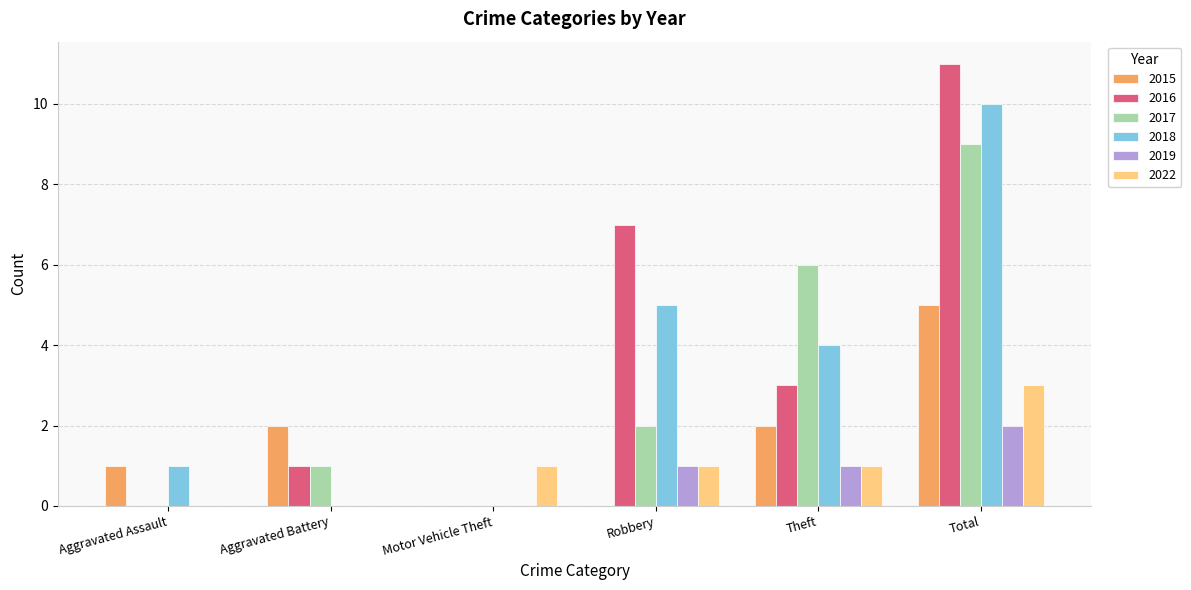

How many 2022 values are between 0 and 1?

5